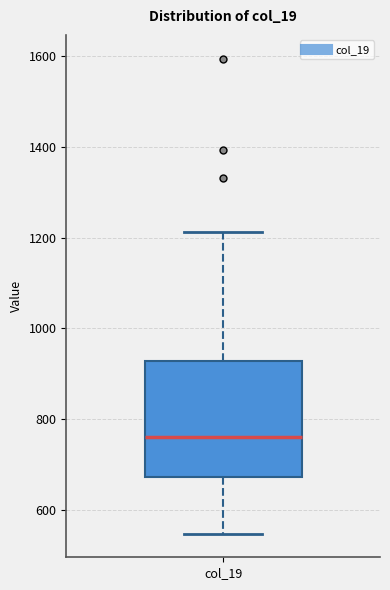

Transcribe this box plot: give where the median line is, the range the box spans, and where the two whiskers end, as read against the y-axis. The values are not printed on the chart, so give them approximately, as read against the axis.

median 760, box 680 to 920, whiskers 540 to 1220